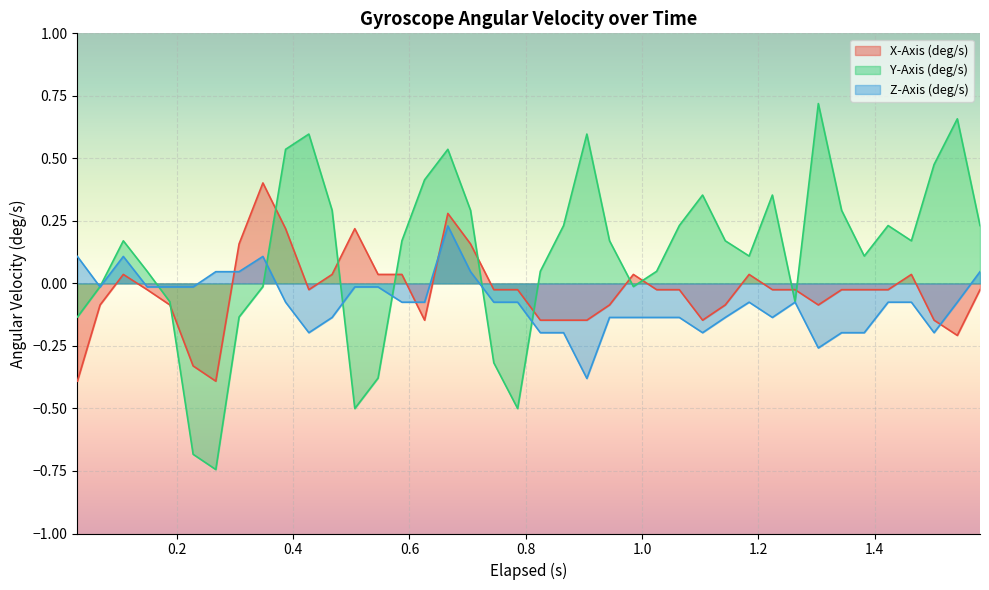

Which series has the largest range (max minus min)?

Y-Axis (deg/s)